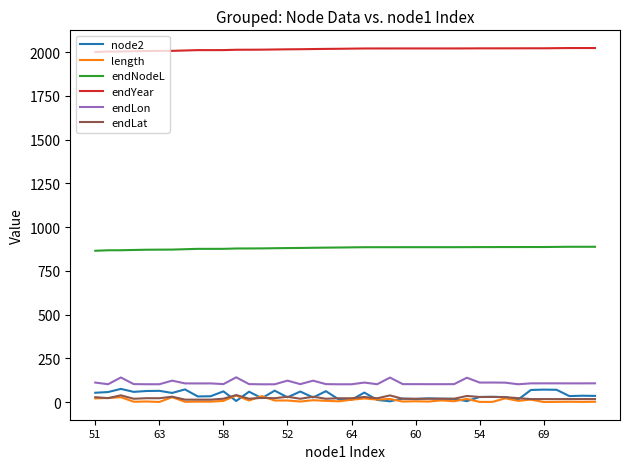

What is the sum of all endNodeL values?

35206.4